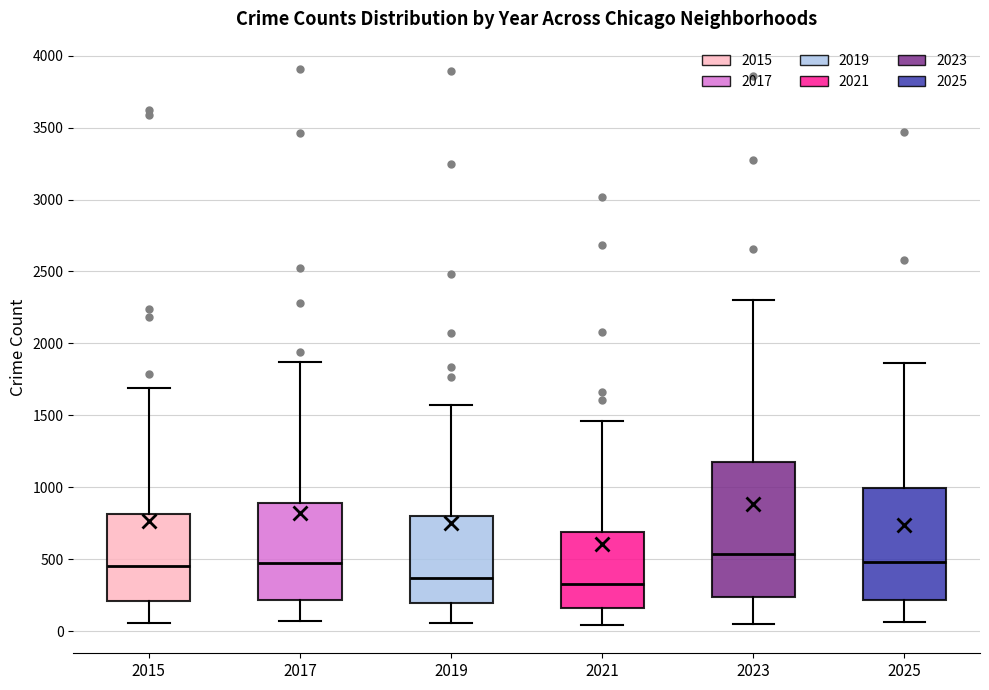

Reading left to right, transcribe this box plot: for each box, give where its median line is, the range the box spans, and where its two whiskers end, as read against the y-axis. The values are not printed on the chart, so give them approximately, as read against the axis.

2015: median 450, box 200 to 800, whiskers 50 to 1700
2017: median 500, box 200 to 900, whiskers 50 to 1850
2019: median 350, box 200 to 800, whiskers 50 to 1550
2021: median 350, box 150 to 700, whiskers 50 to 1450
2023: median 550, box 250 to 1200, whiskers 50 to 2300
2025: median 500, box 200 to 1000, whiskers 50 to 1850